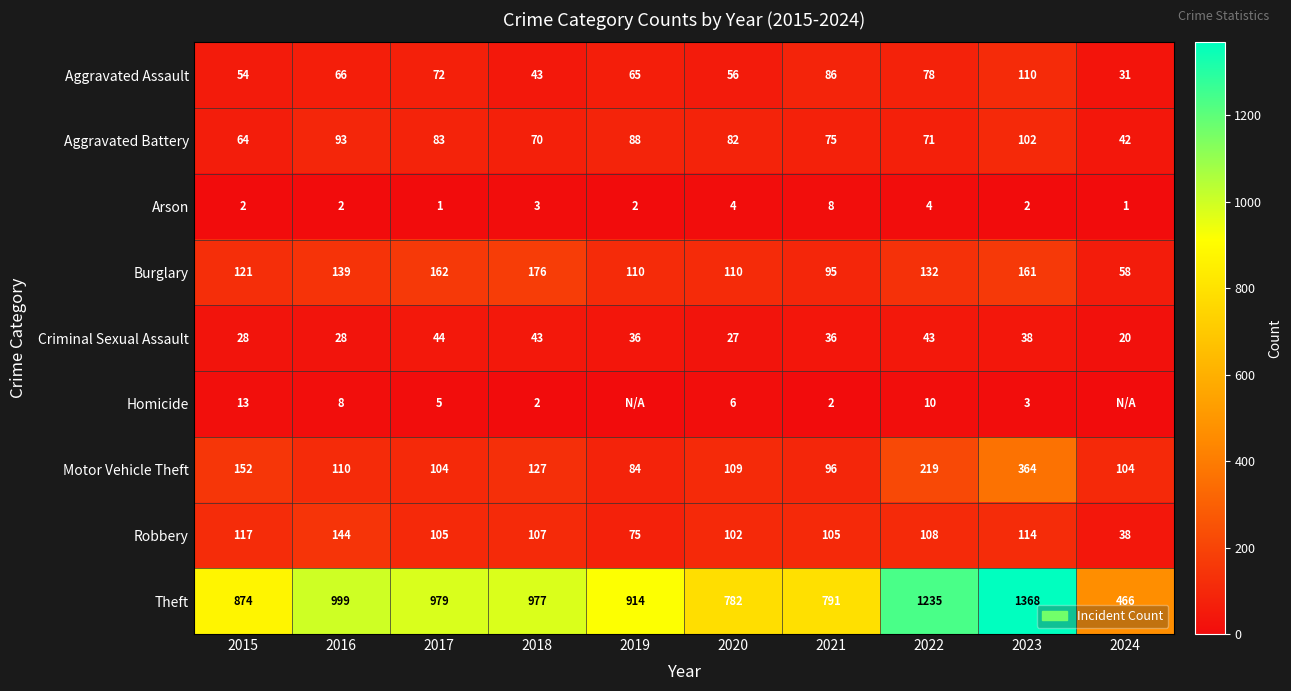

True or false: Theft has a value of 1947 at 2023.

False